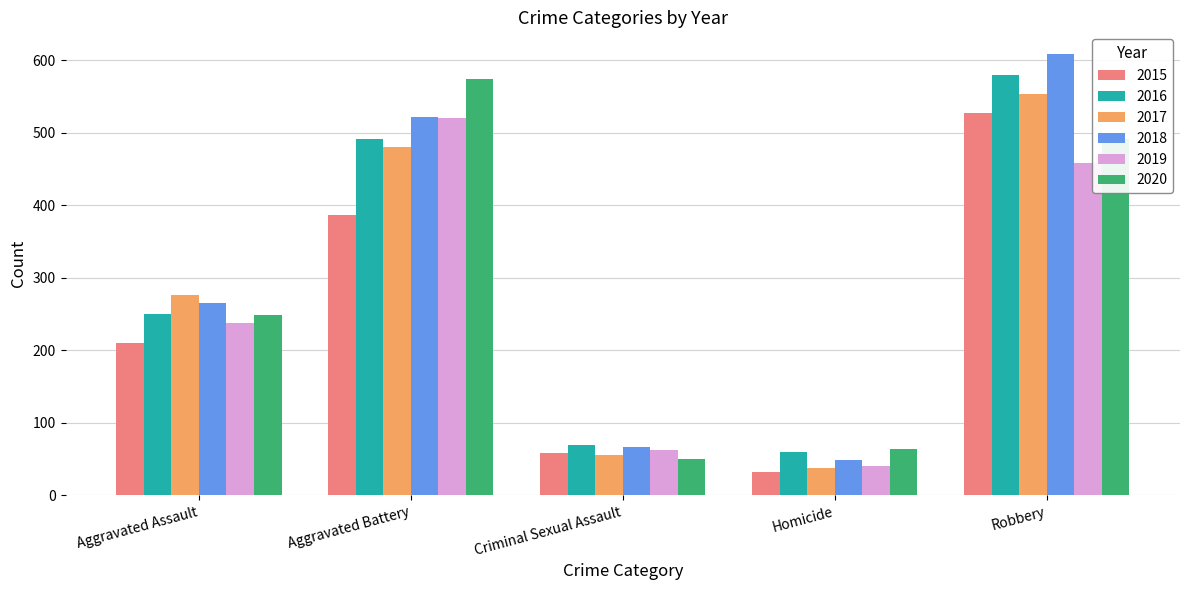

Are the bars horizontal?

No